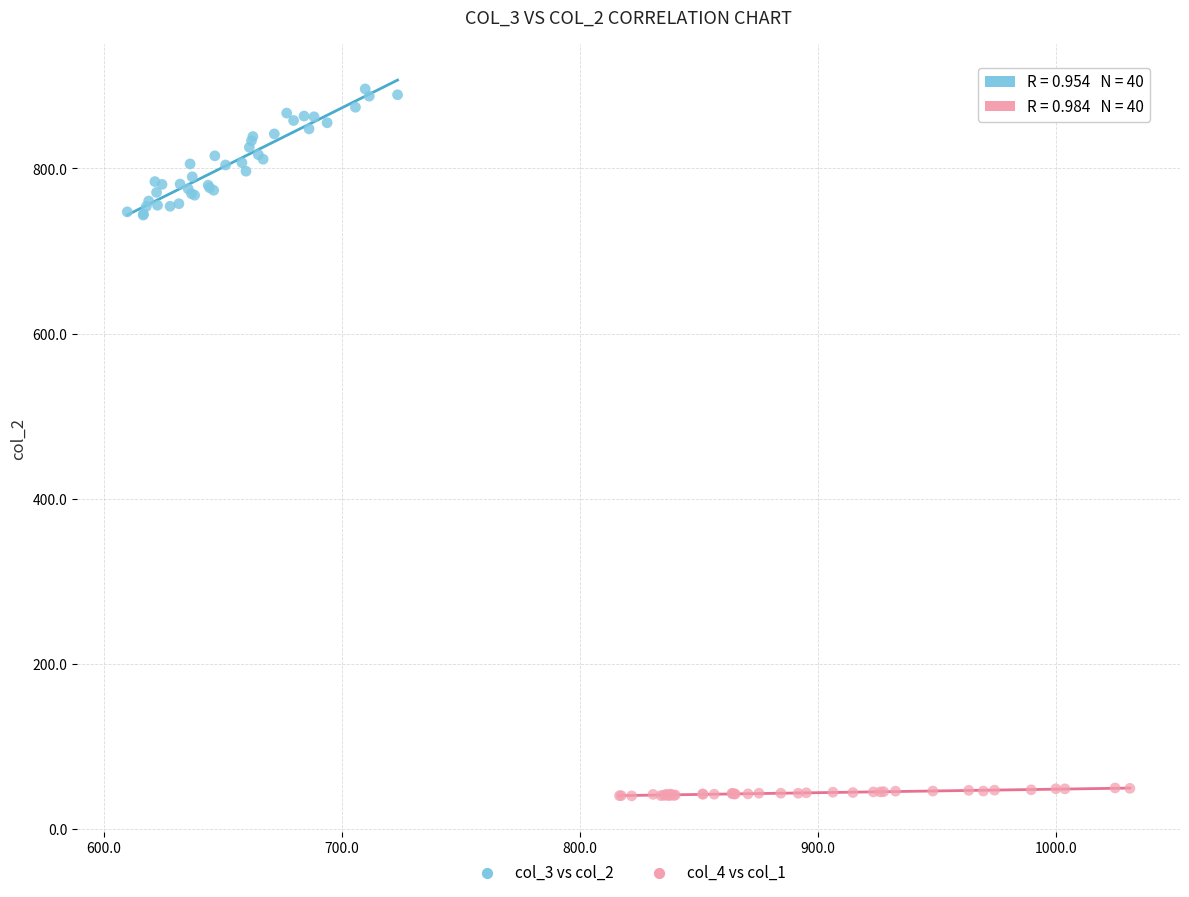

Which series has the widest spread of Y values?

col_3 vs col_2